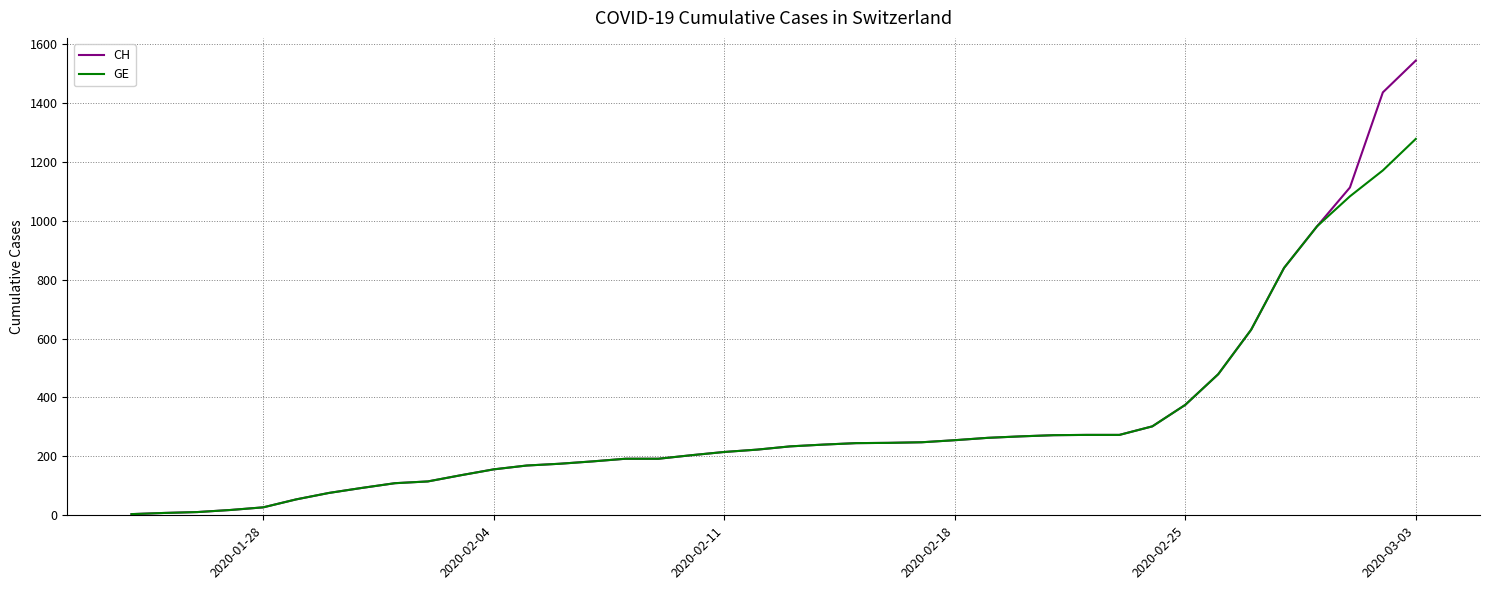

At how many categories does at least one series exceed 1283?

2